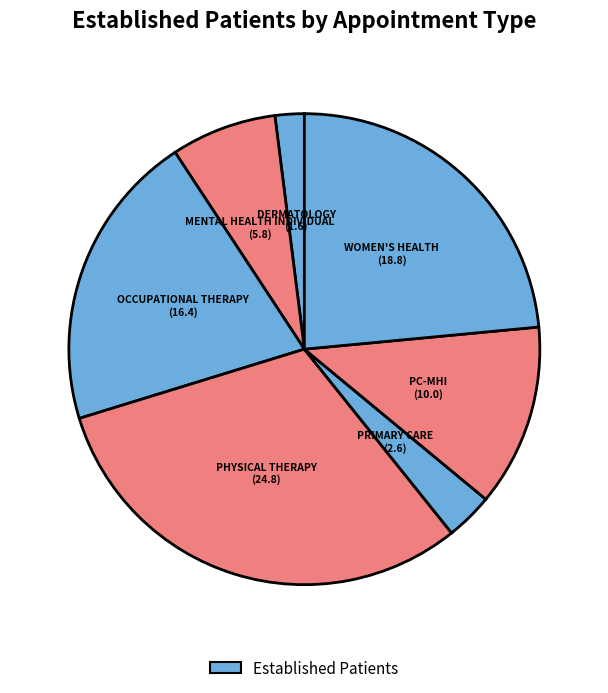

Is there a majority slice in this chart?

No